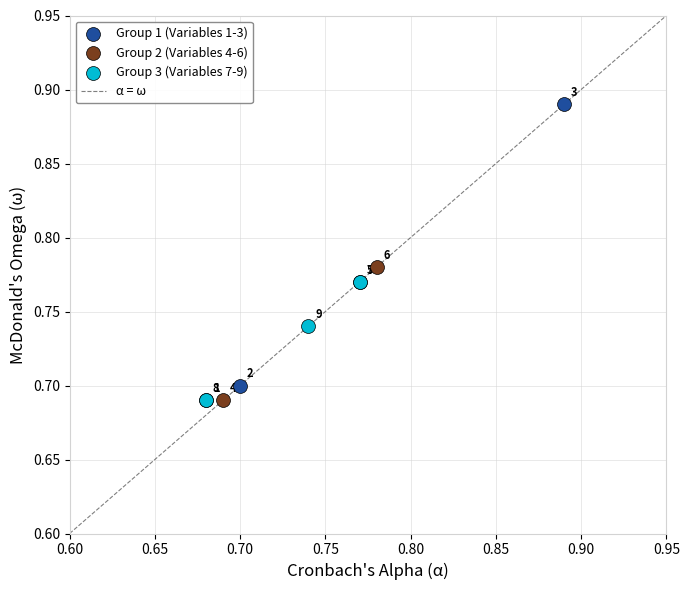

Which series reaches the maximum Y coordinate?

Group 1 (Variables 1-3)